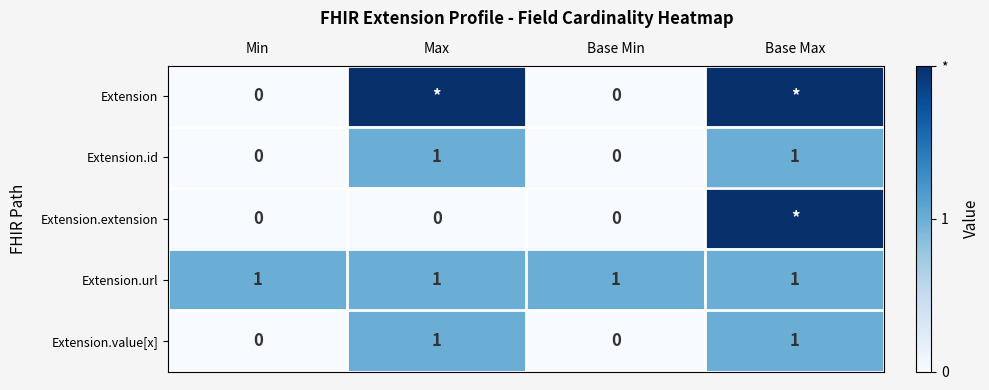

The Extension.url series shows 1 at Max. True or false?

True